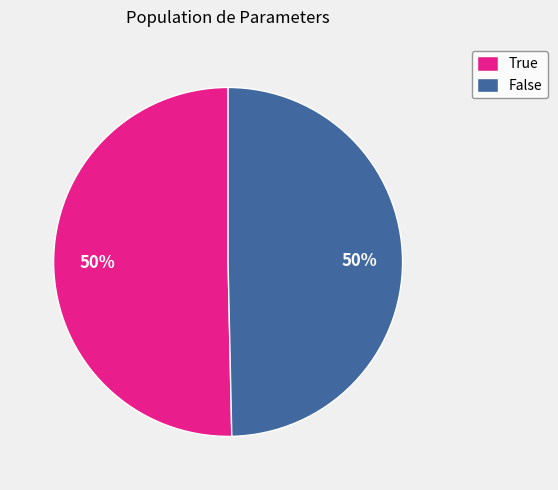

How many segments does this pie chart have?

2